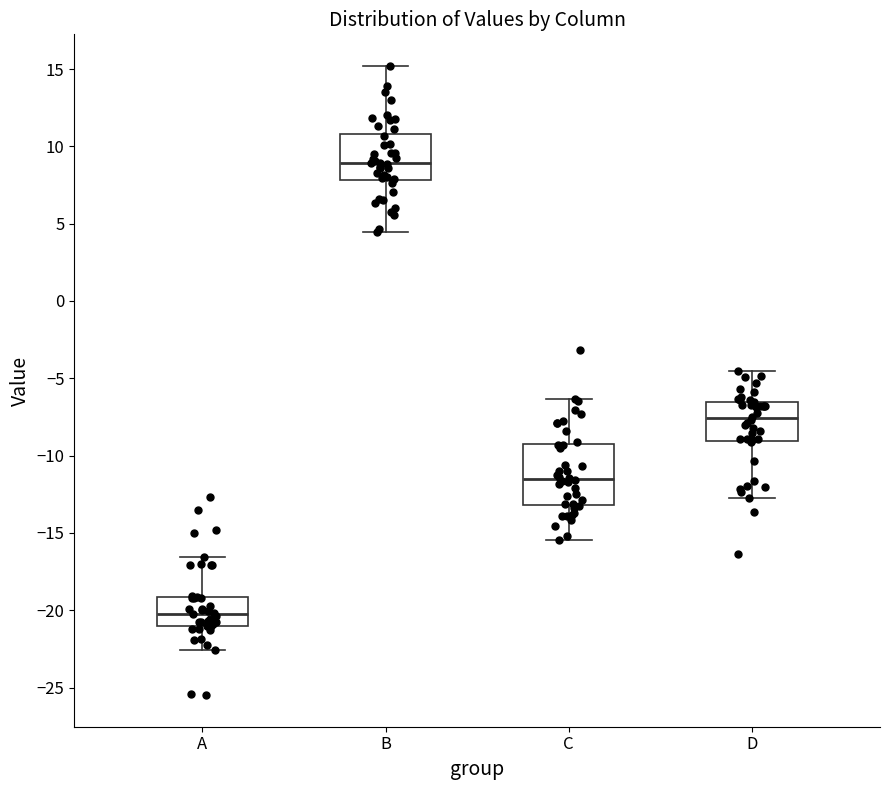

Which box's median line is the highest?

B